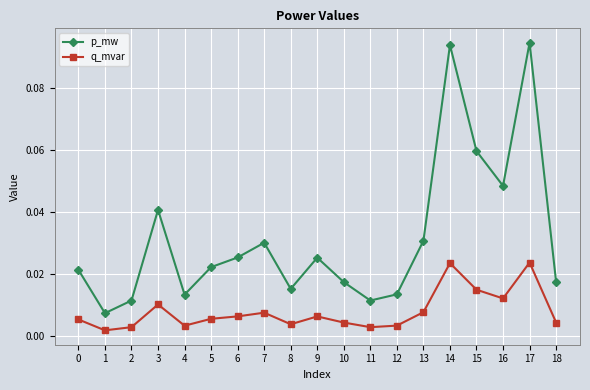

At 9, list the series in order from largest to smallest.

p_mw, q_mvar